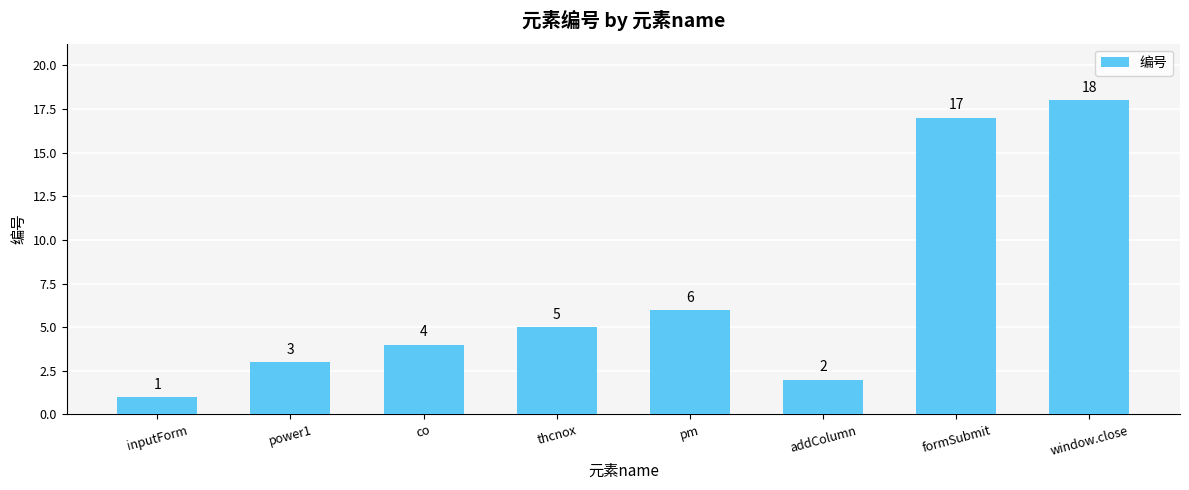

Where is the data nearest to the value 9?

pm